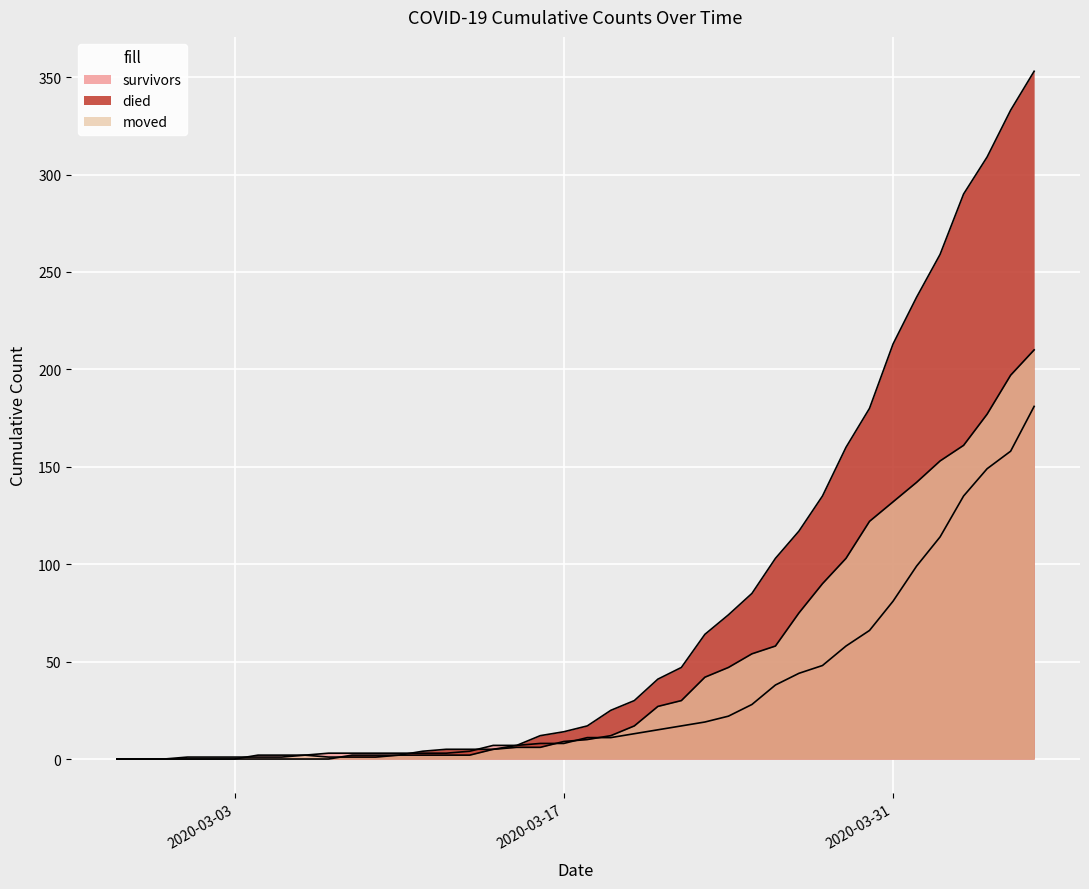

The survivors series shows 58 at 2020-03-29. True or false?

True